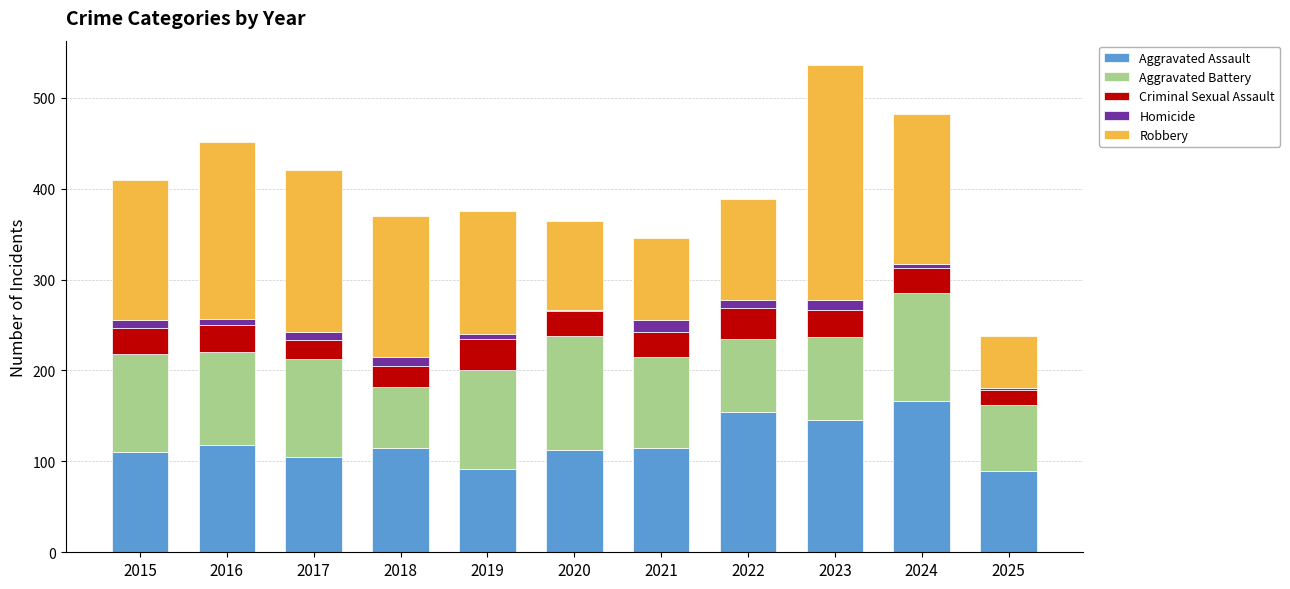

What is the difference between the maximum and minimum values in the Aggravated Assault series?

77